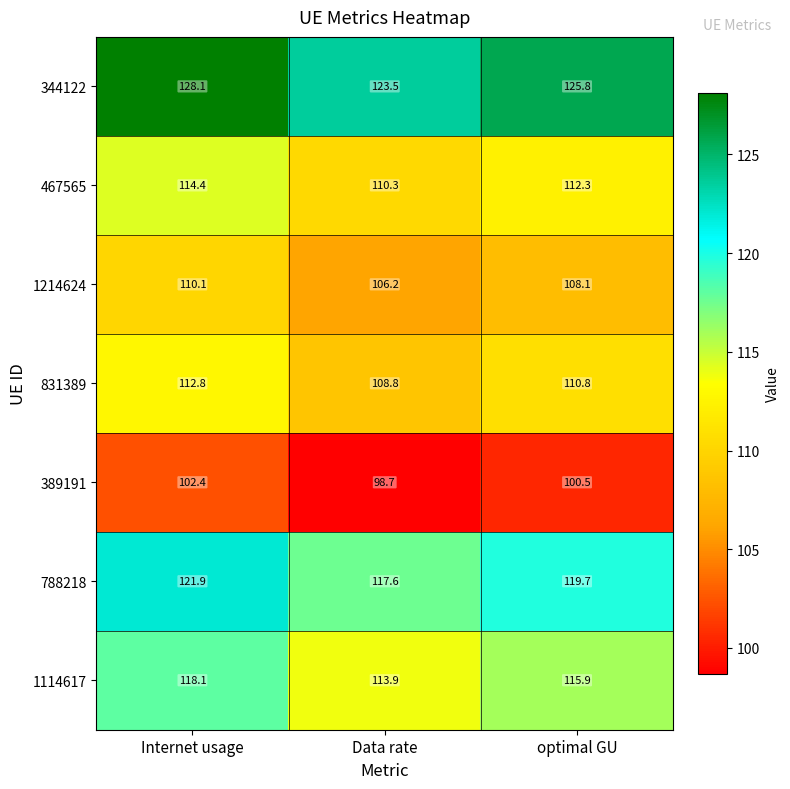

Which series changed the most between Data rate and optimal GU?

344122